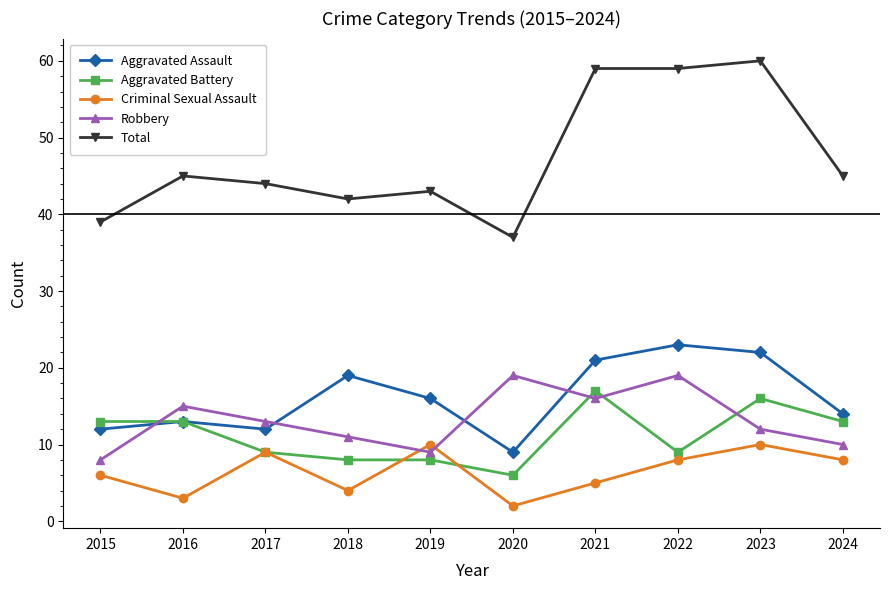

How many series are shown in this chart?

5